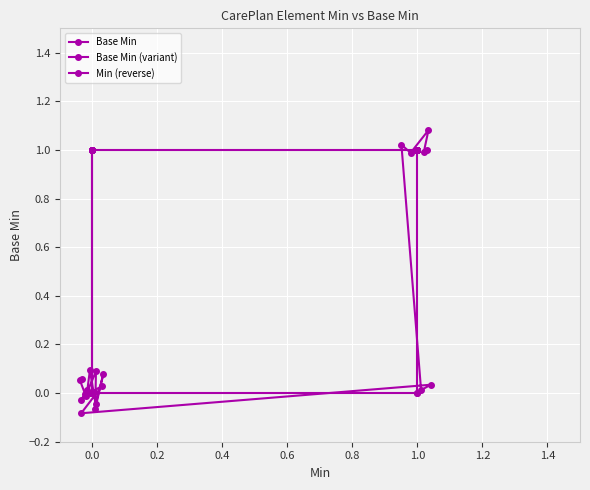

Reading left to right, what are all the values shown in this chart?

Base Min: 0.0	0.0	0.0	0.0	0.0	0.0	0.0	0.0	0.0	0.0	0.0	0.0	0.0	0.0	0.0	1.0	1.0	1.0	1.0	1.0
Base Min (variant): 0.1	0.1	-0.0	-0.0	0.0	0.1	-0.0	0.1	-0.1	0.1	-0.0	0.0	-0.1	0.0	0.0	1.0	1.0	1.1	1.0	1.0
Min (reverse): 1.0	1.0	1.0	1.0	1.0	1.0	1.0	1.0	1.0	1.0	1.0	1.0	1.0	0.0	0.0	0.0	0.0	0.0	1.0	1.0